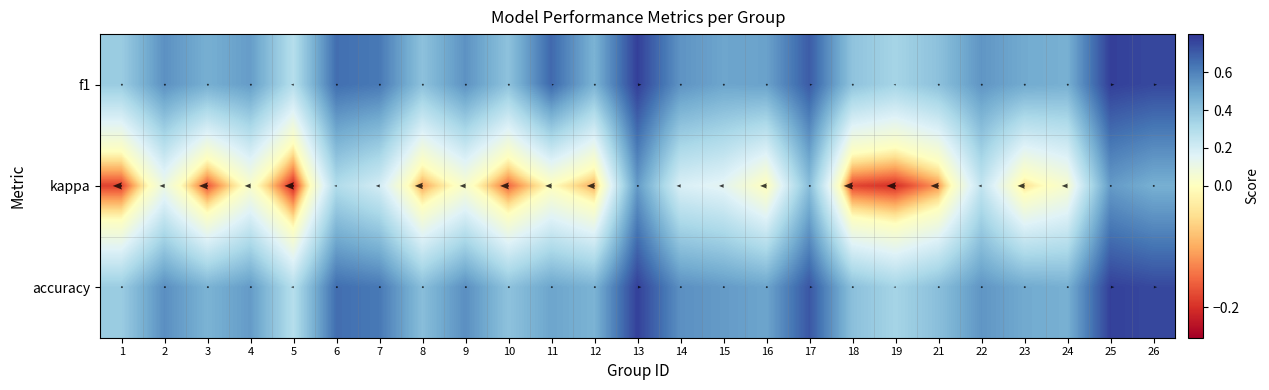

Which category has the lowest value across all series?

5